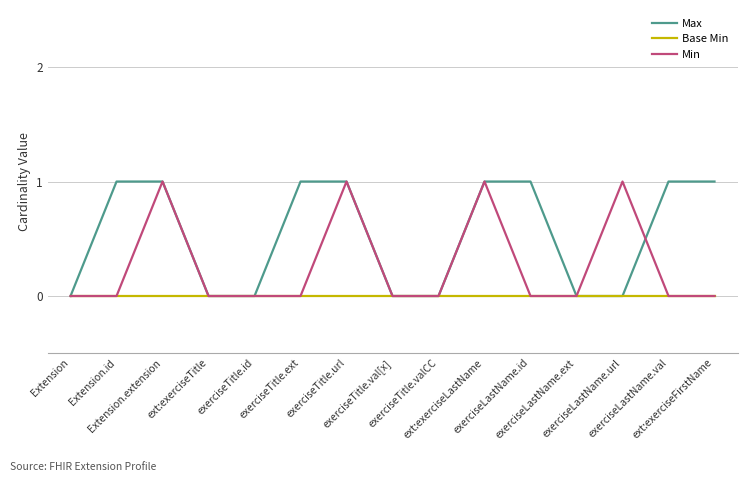

Reading left to right, transcribe all the data shown in this chart.

Max: 0	1	1	0	0	1	1	0	0	1	1	0	0	1	1
Base Min: 0	0	0	0	0	0	0	0	0	0	0	0	0	0	0
Min: 0	0	1	0	0	0	1	0	0	1	0	0	1	0	0